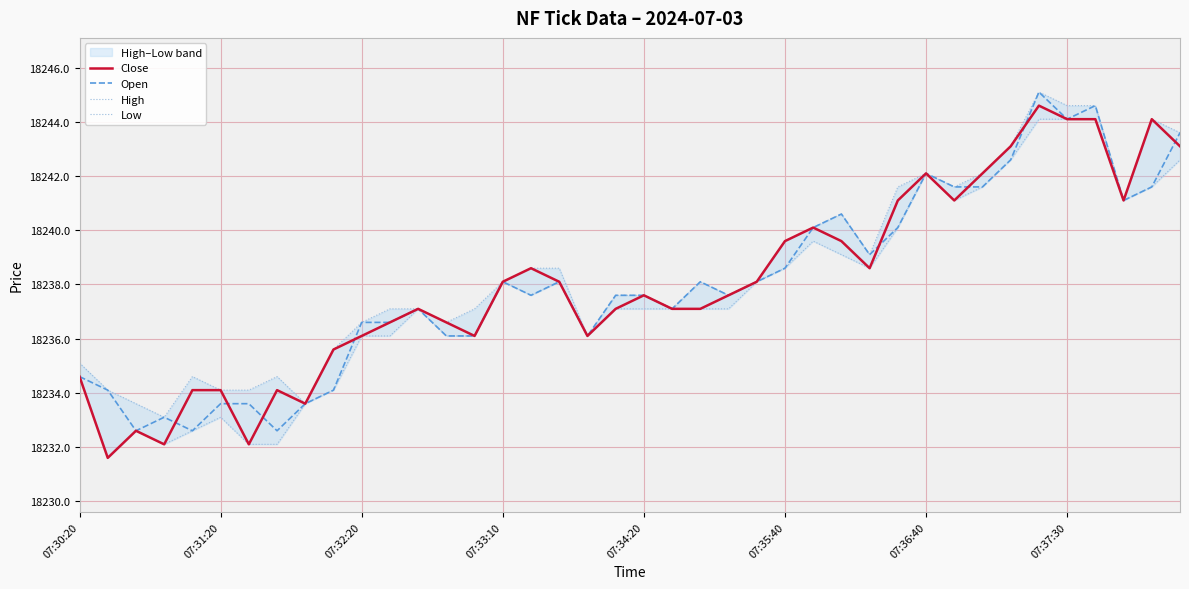

What is the highest value of the Open series?

18245.1